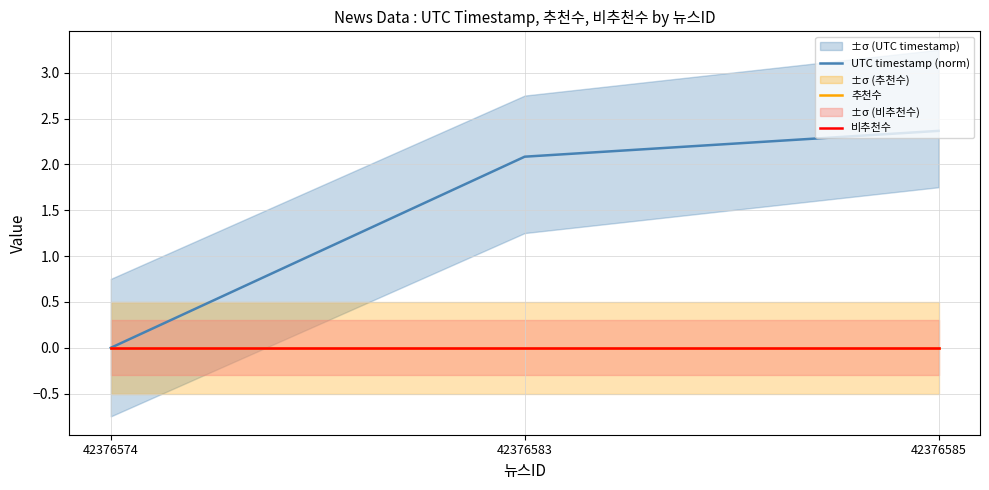

At which label does UTC timestamp (norm) first exceed 2?

42376583